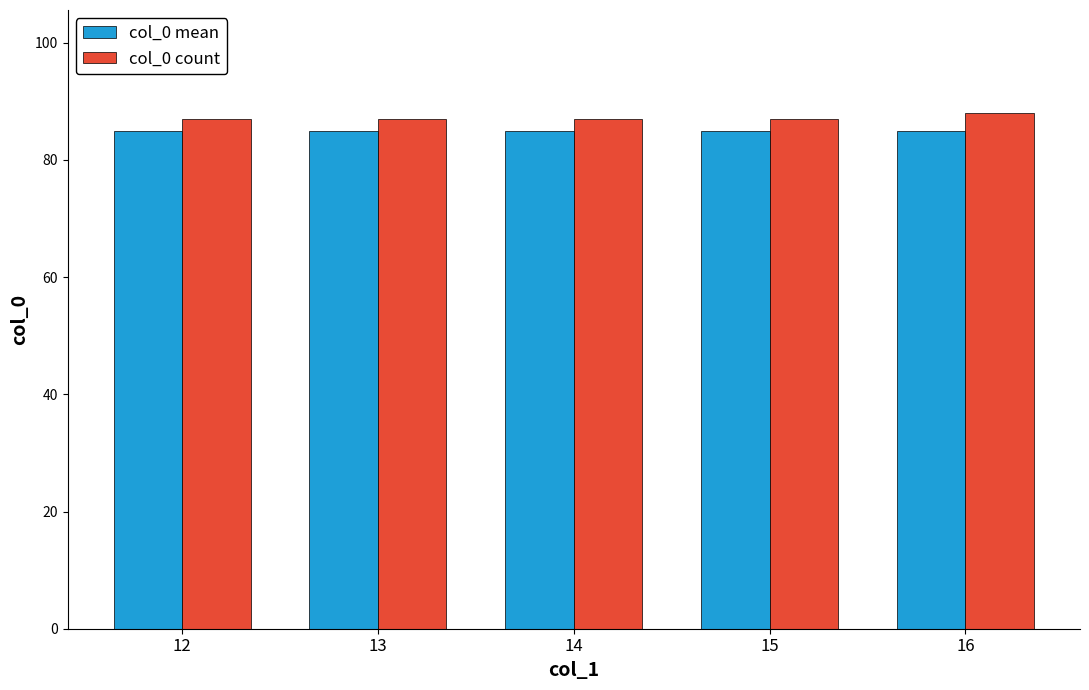

At how many categories does at least one series exceed 85?

5